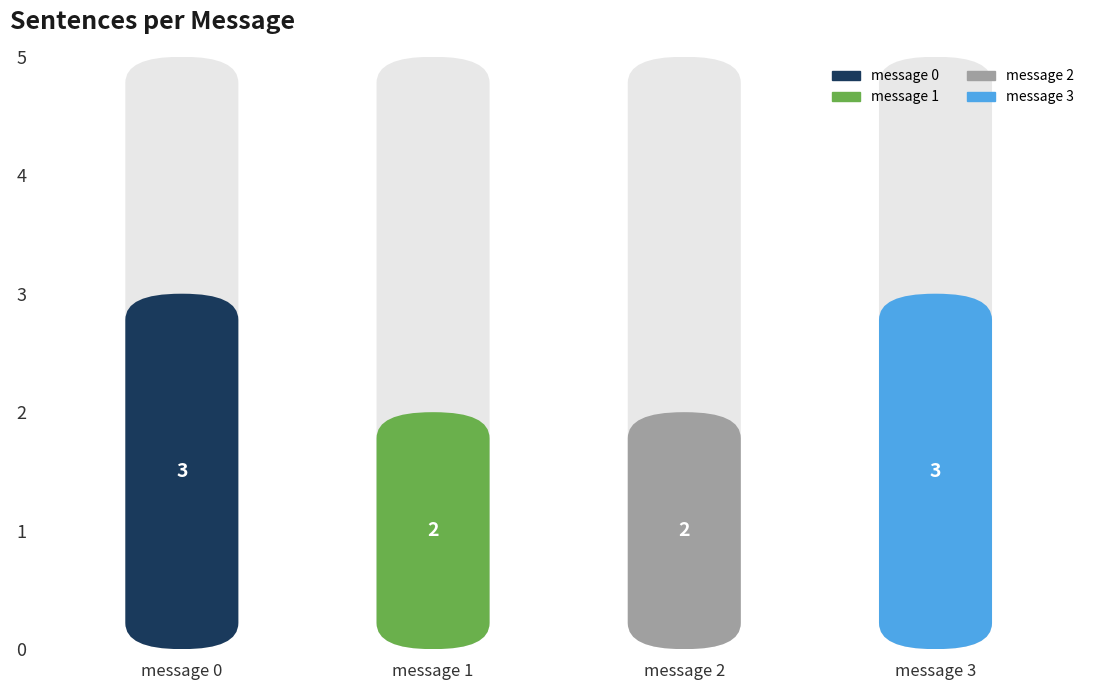

The chart shows a value of 2 at message 2. True or false?

True